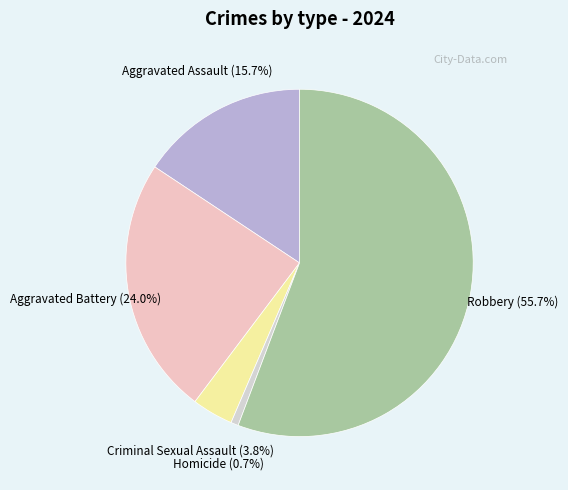

Is it true that Aggravated Battery is 12% of the pie?

False